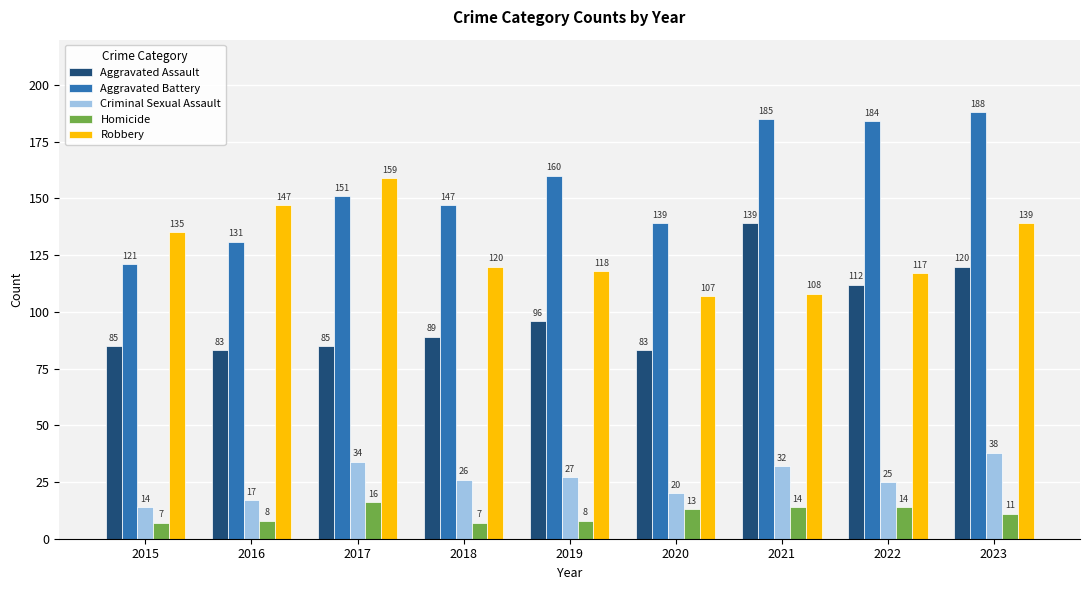

What is the average value of the Aggravated Assault series?

99